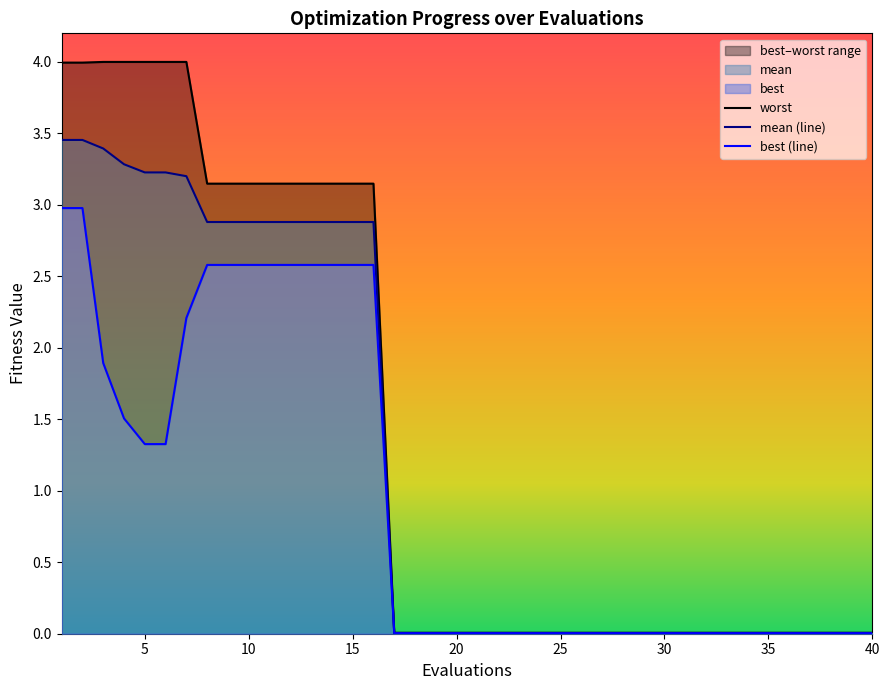

The value of mean (line) at 40 is 0.0. True or false?

True